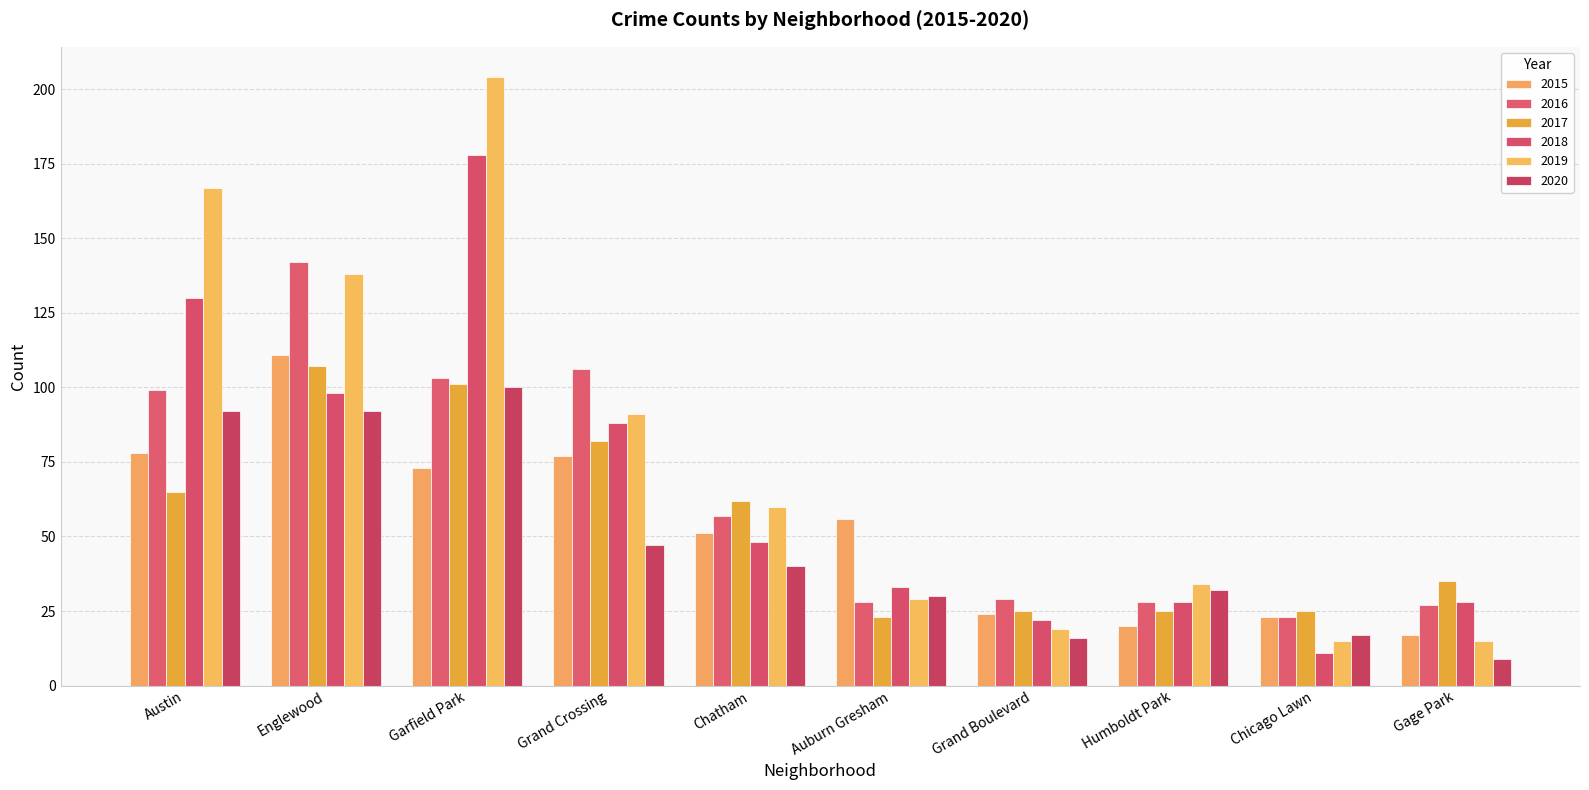

At which category is the sum across all series the highest?

Garfield Park